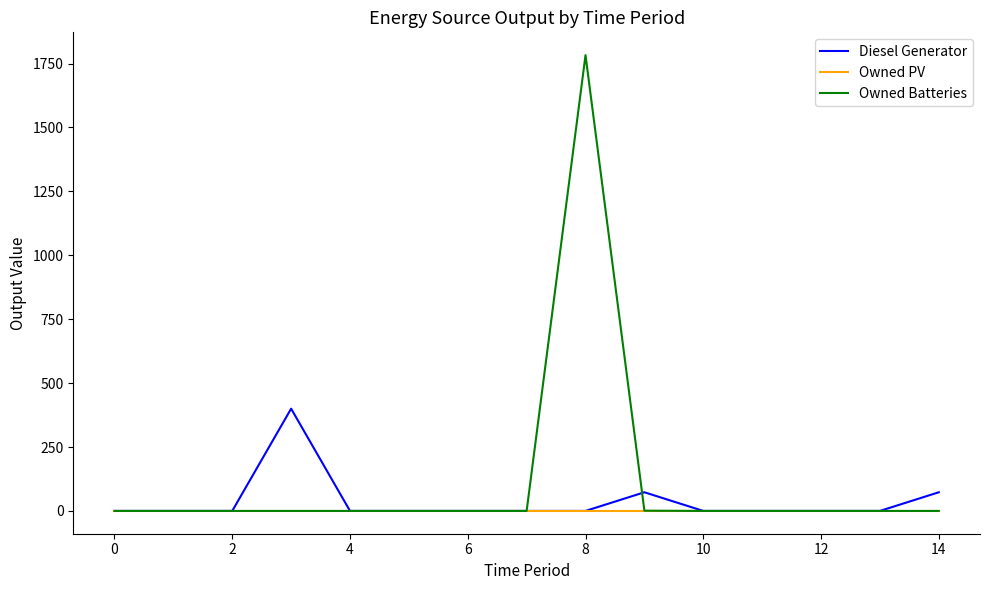

In Owned Batteries, how many points are higher than both neighbors (excluding endpoints)?

1